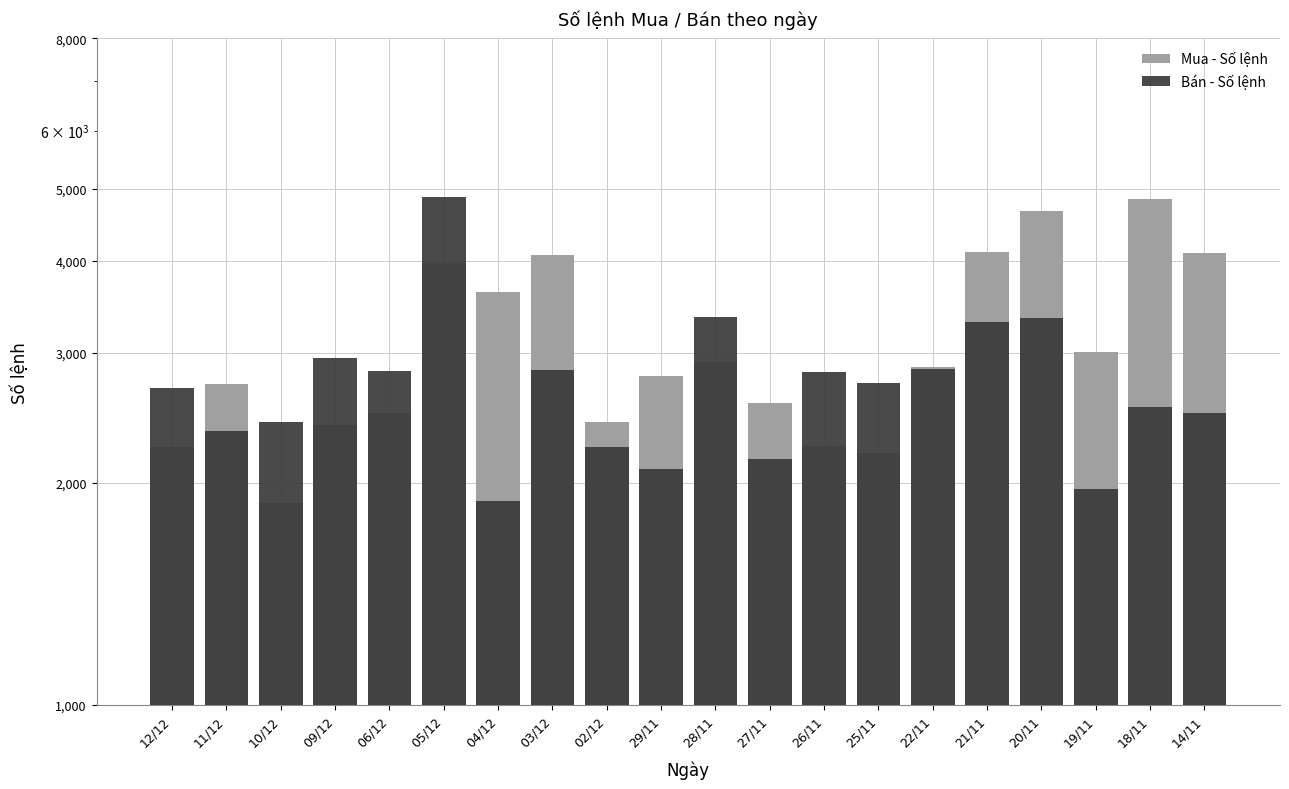

What is the minimum value shown in the chart?

1878